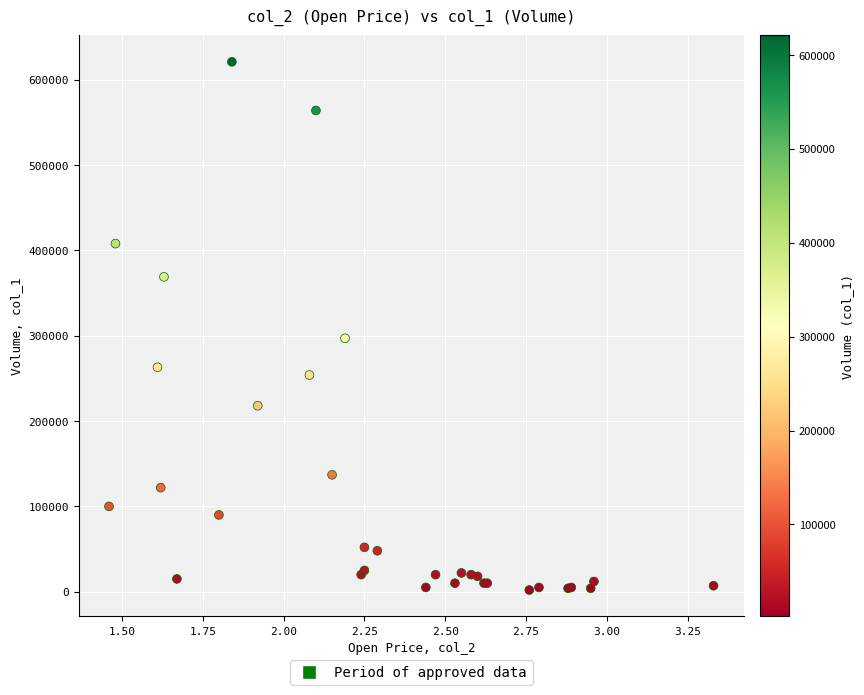

What Y value in the scatter plot is closest to 311500?

297000